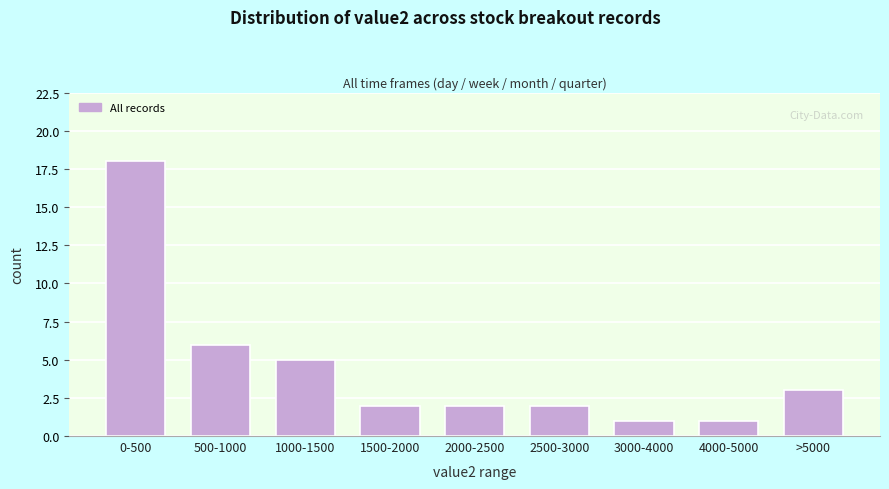

Reading left to right, what are all the values shown in this chart?

0-500=18	500-1000=6	1000-1500=5	1500-2000=2	2000-2500=2	2500-3000=2	3000-4000=1	4000-5000=1	>5000=3